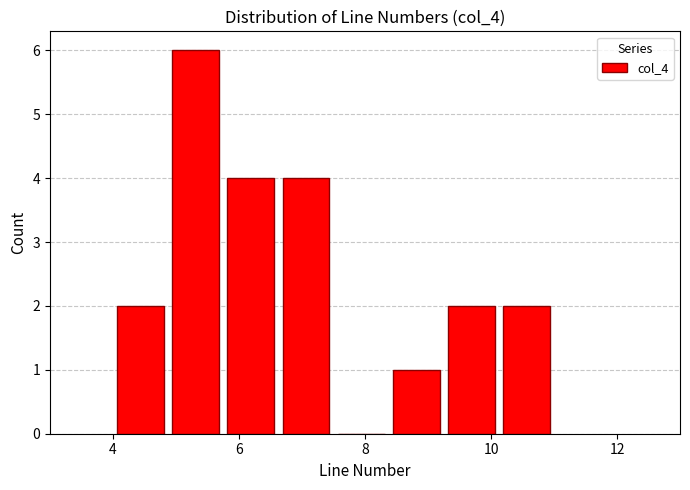

What is the height of the bar covering 5.8 to 6.6 on the x-axis? Neither the bar edges nor the heights are printed on the chart, so give them approximately, as read against the axes.

4